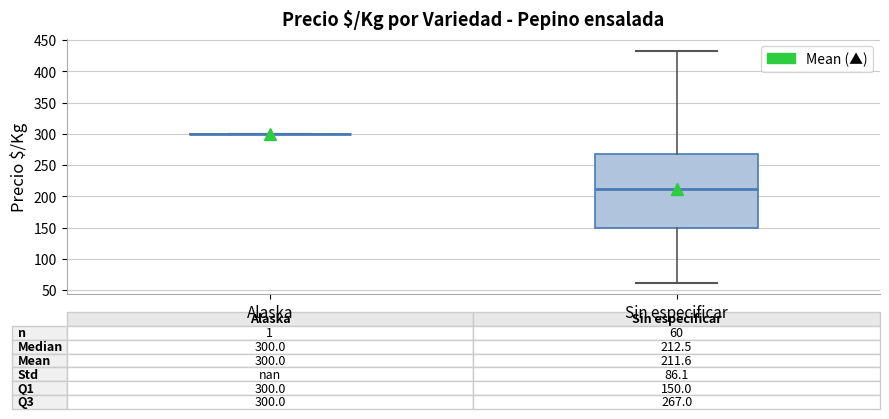

Which box is the tallest, from its lower edge to its upper edge?

Sin especificar